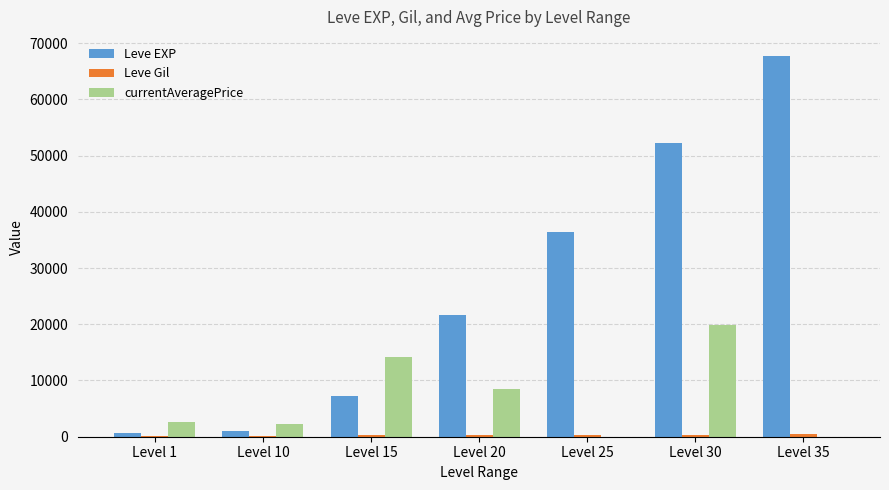

The value of Leve EXP at Level 30 is 52220. True or false?

True